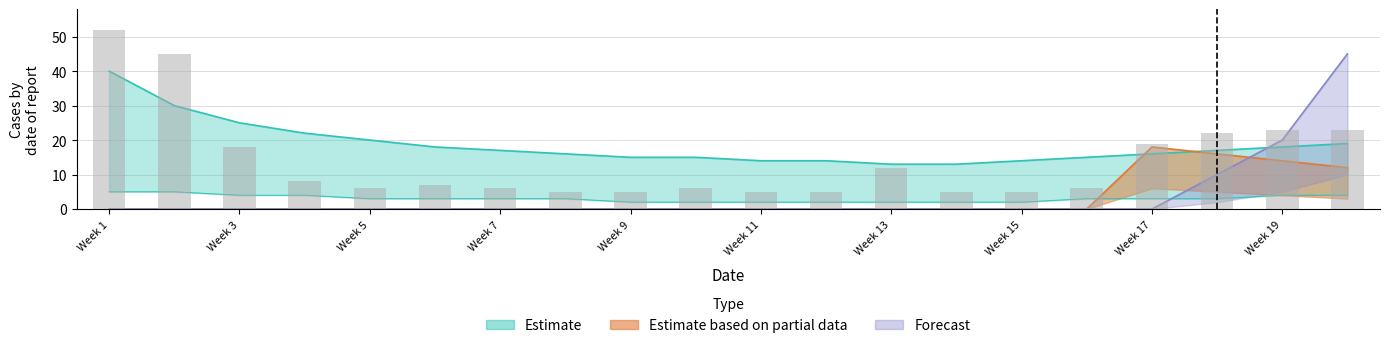

How many values in Forecast are above zero?

3